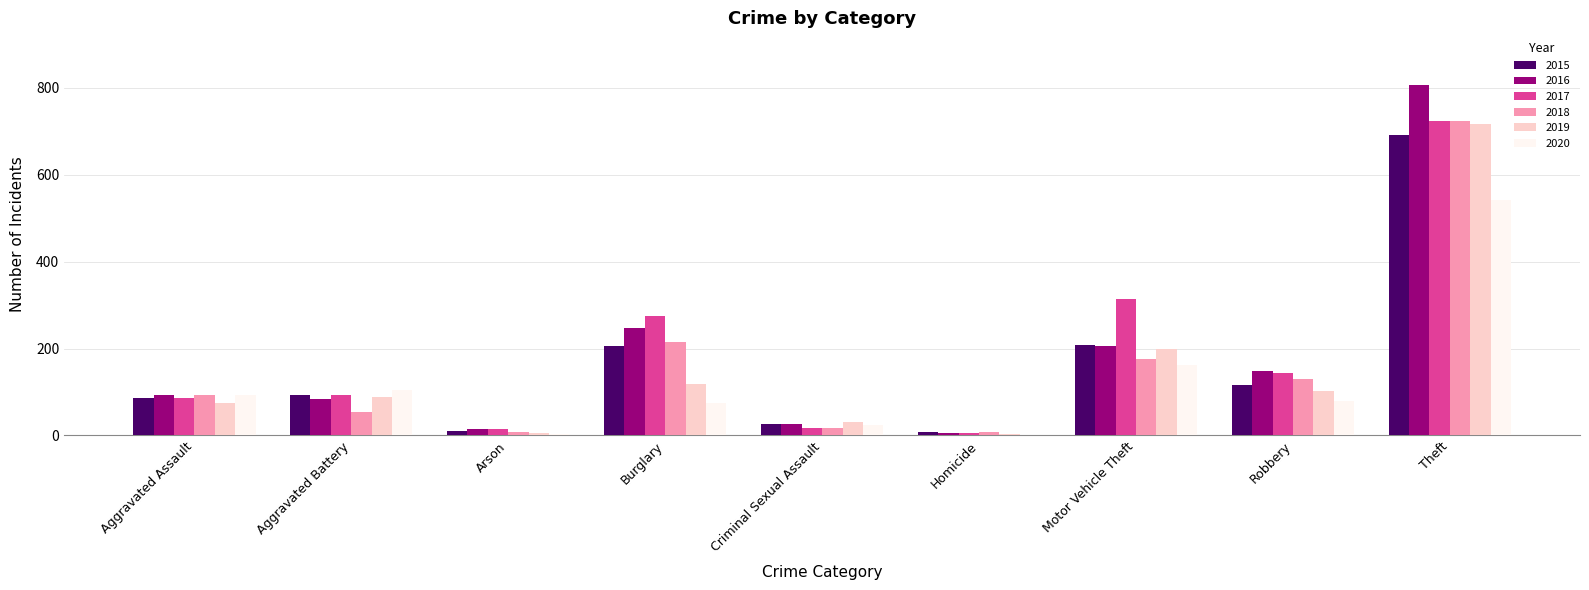

How many distinct data groups are displayed?

6